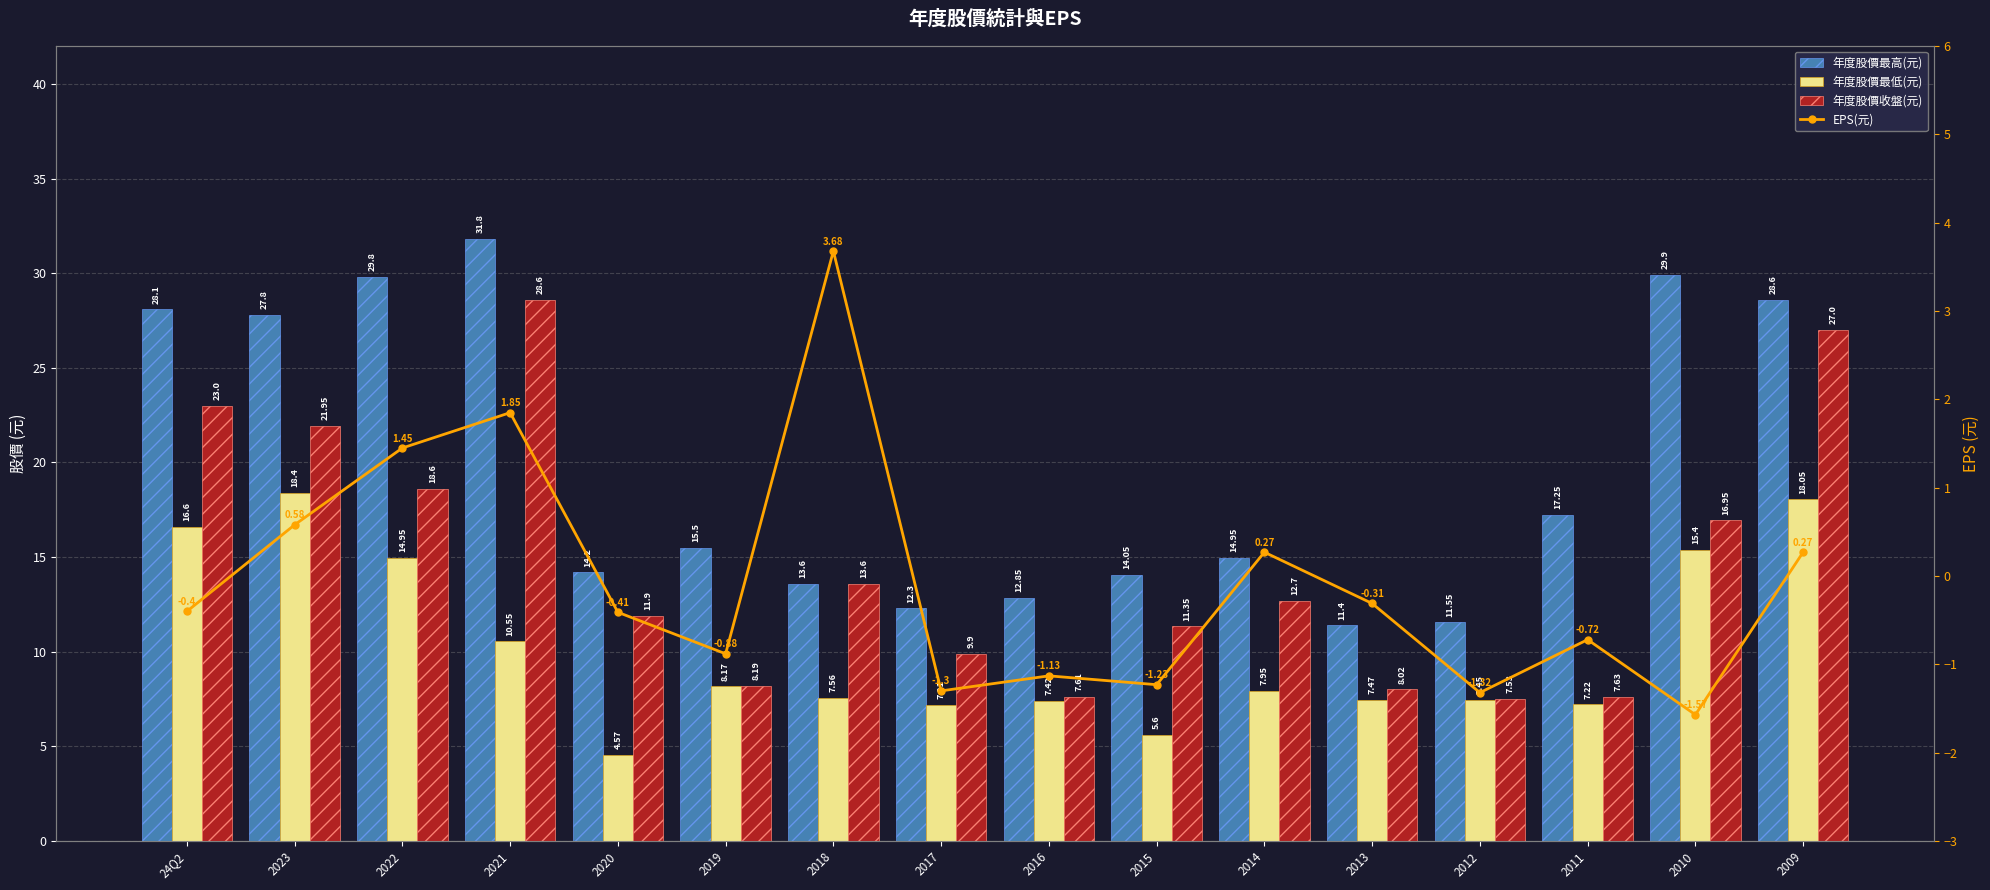

List the series in order of their overall mean, highest first.

年度股價最高(元), 年度股價收盤(元), 年度股價最低(元), EPS(元)